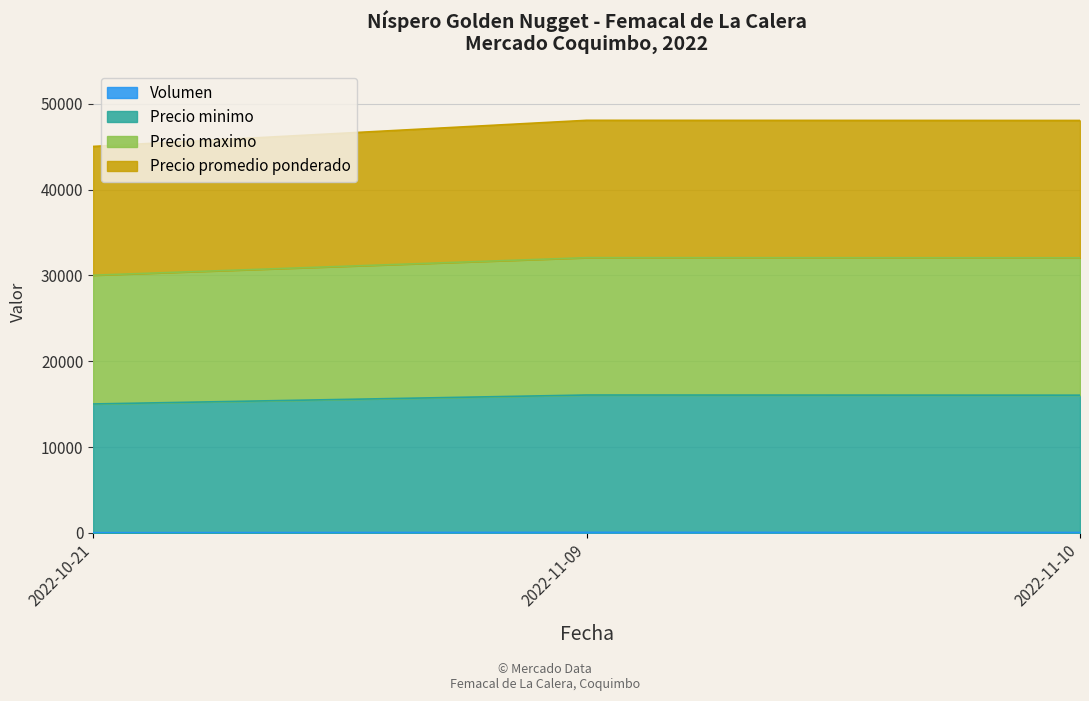

Which series has the largest total across all categories?

Precio minimo